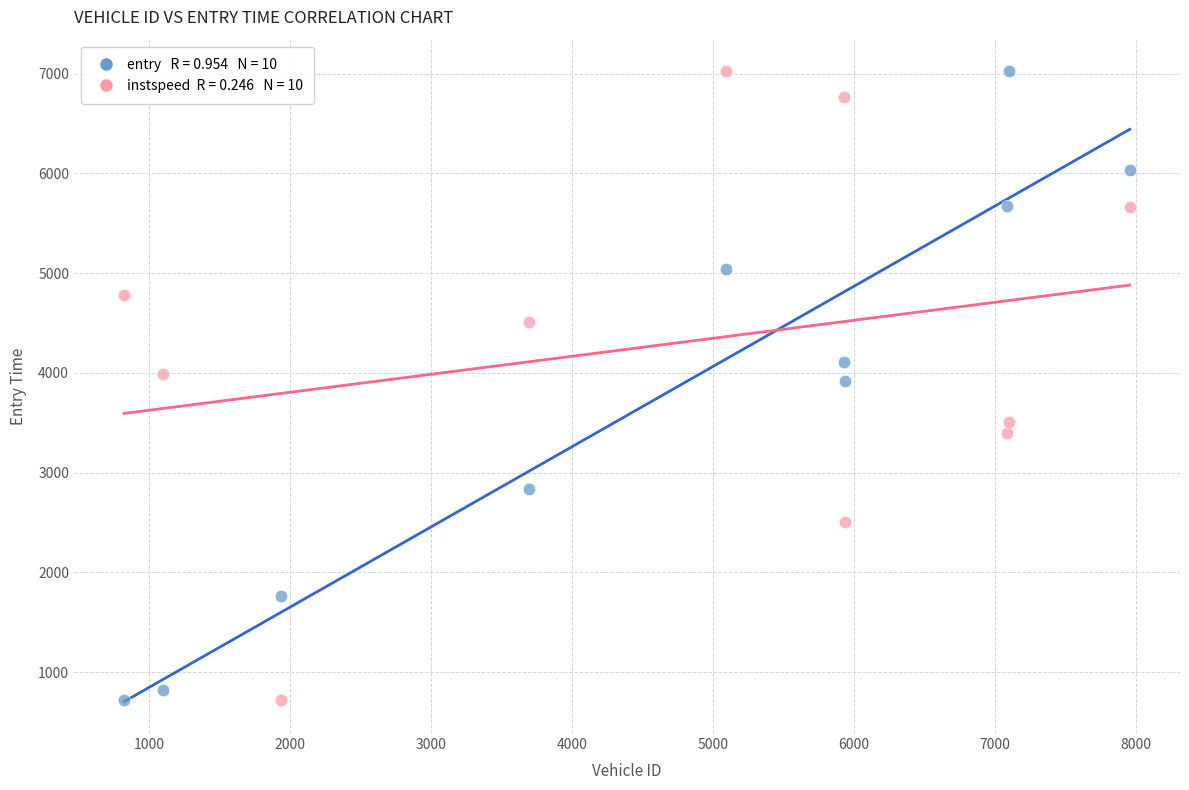

Across all data points, what is the range of X values (max minus min)?

7131.0